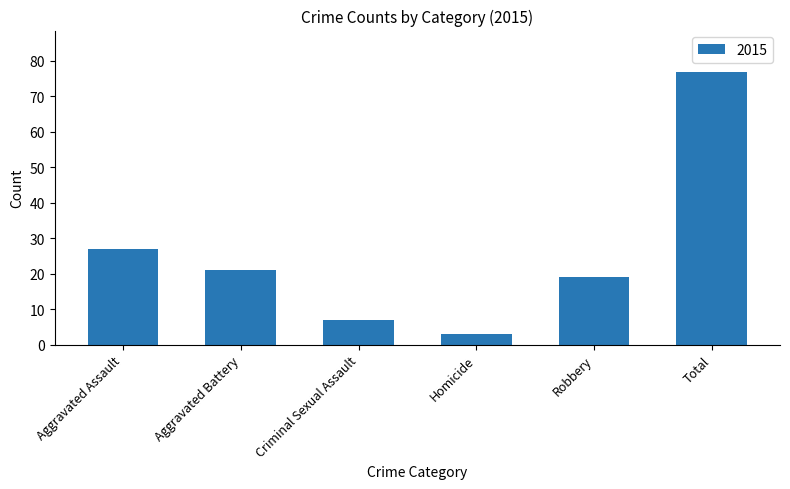

What is the sum of the values at Total and Homicide?

80